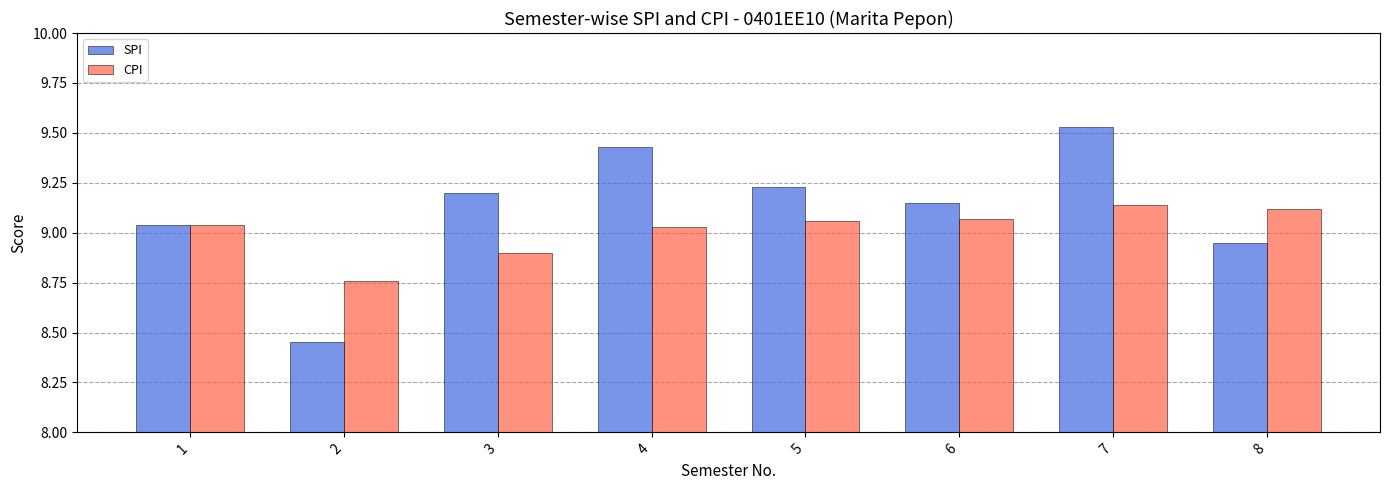

Where is CPI nearest to the value 8?

2